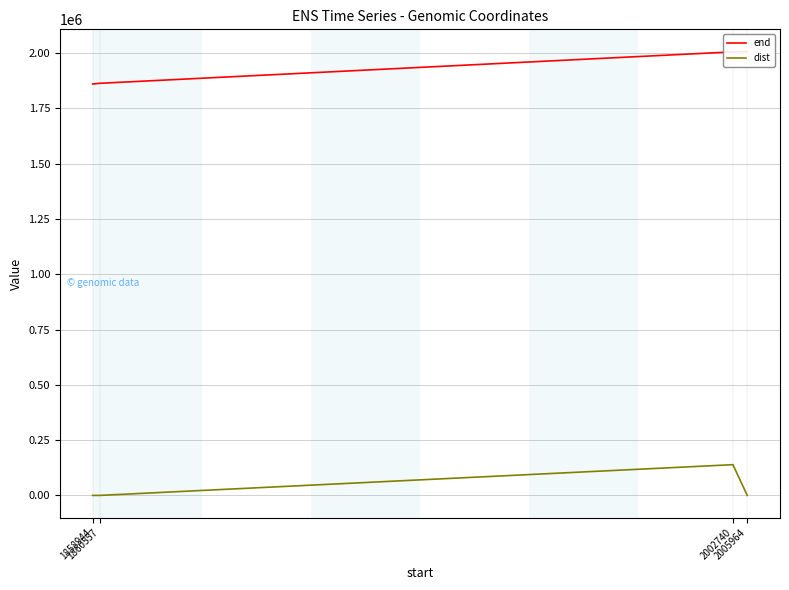

Between 2002740 and 2005964, which series saw the biggest shift?

dist